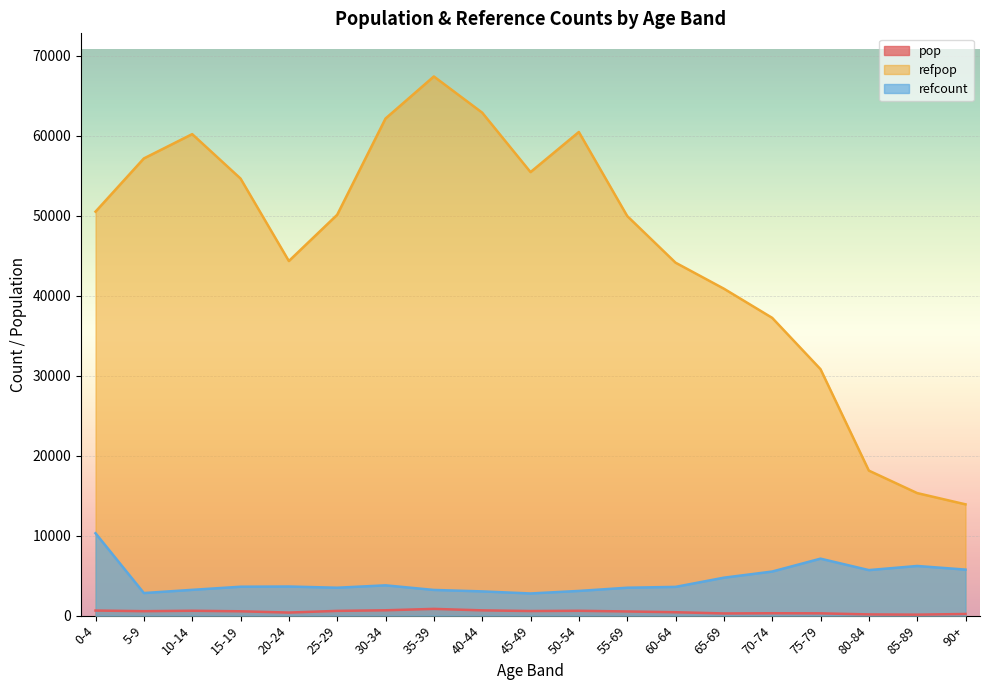

What is the sum of the refcount values at 20-24 and 90+?

9398